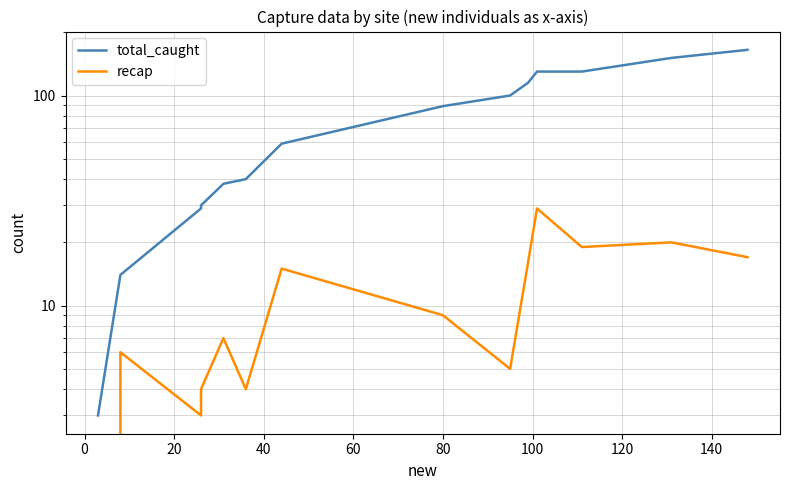

Reading left to right, extract all data points from this chart.

total_caught: 3	14	29	30	38	40	59	89	100	115	130	130	151	165
recap: 0	6	3	4	7	4	15	9	5	16	29	19	20	17